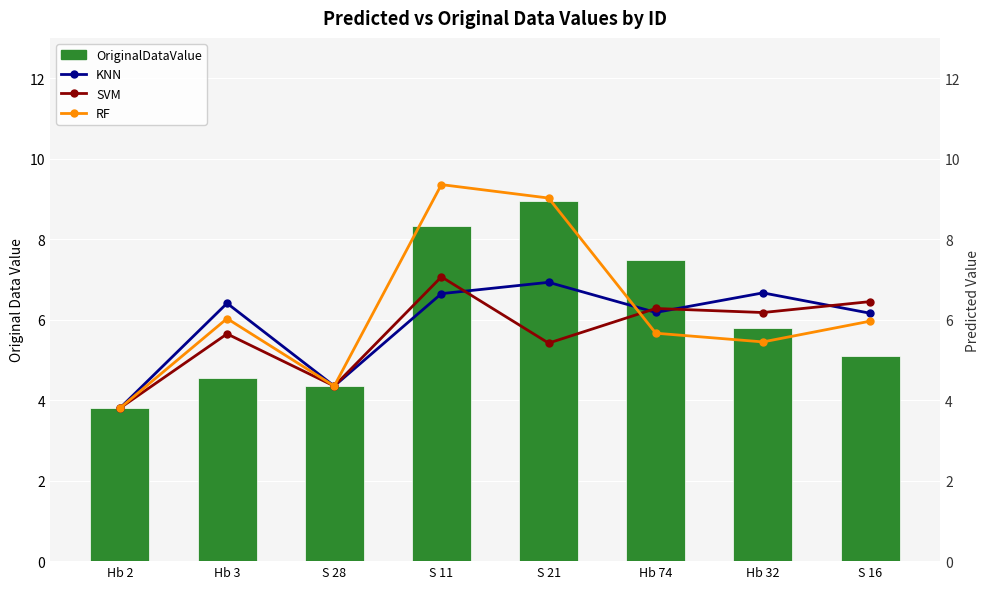

What is the value of the OriginalDataValue bar at the 4th from the left?

8.3